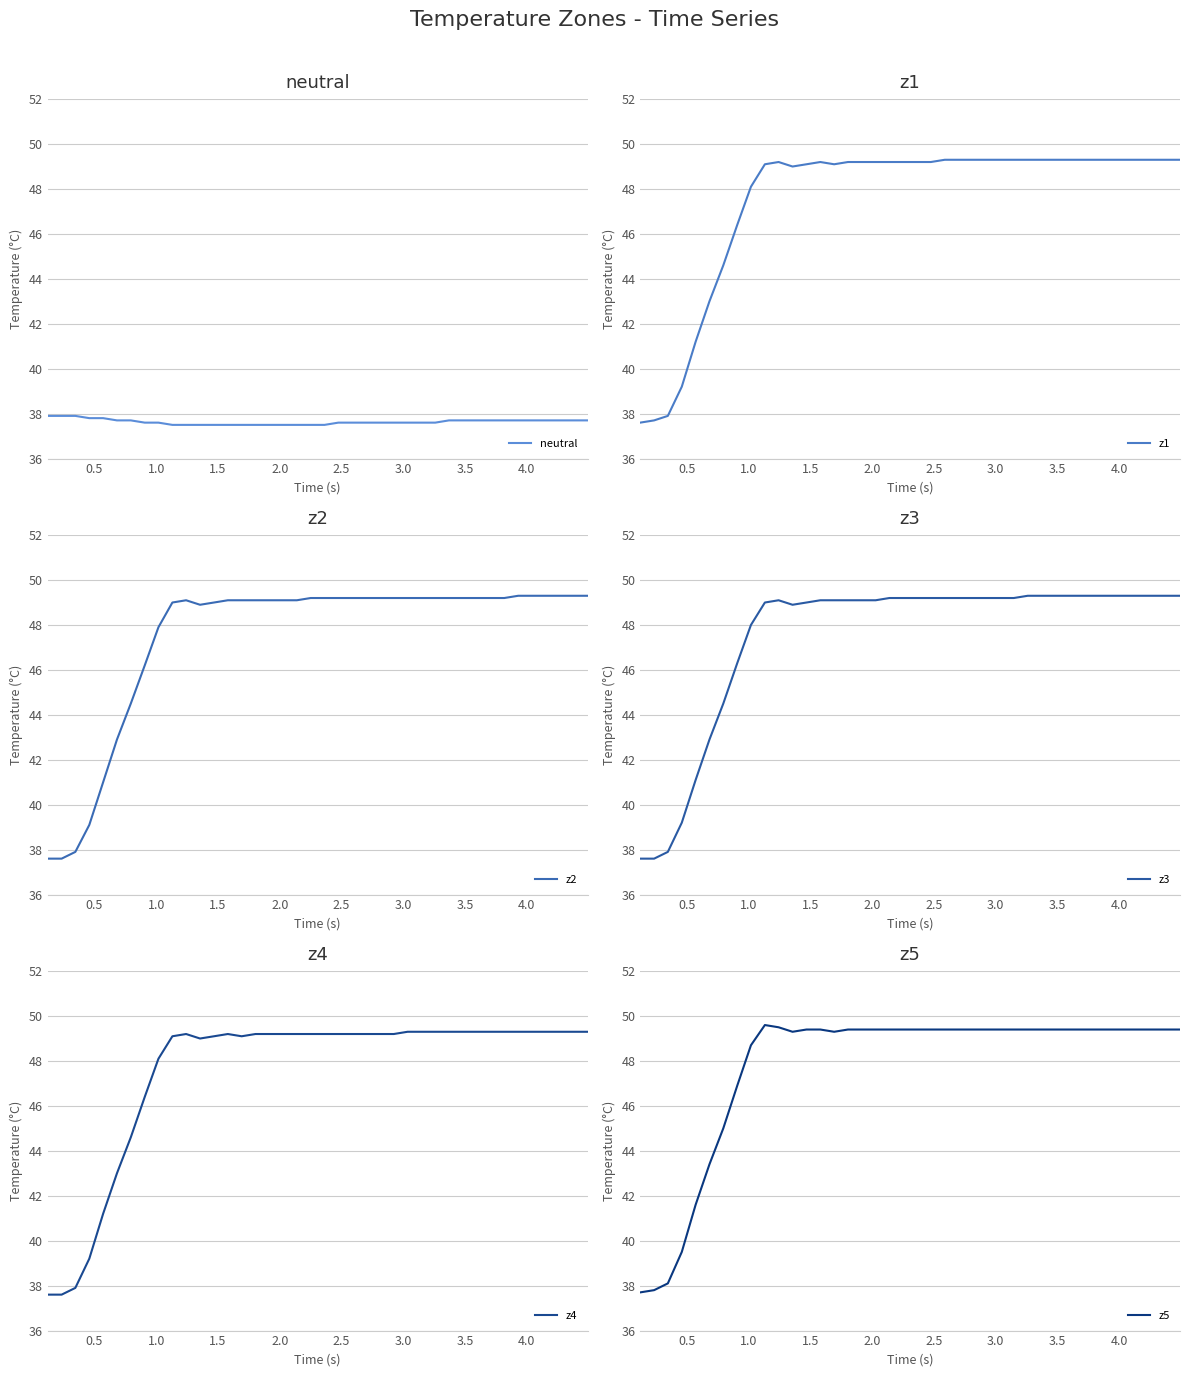

Reading left to right, extract all data points from this chart.

neutral: 37.9	37.9	37.9	37.8	37.8	37.7	37.7	37.6	37.6	37.5	37.5	37.5	37.5	37.5	37.5	37.5	37.5	37.5	37.5	37.5	37.5	37.6	37.6	37.6	37.6	37.6	37.6	37.6	37.6	37.7	37.7	37.7	37.7	37.7	37.7	37.7	37.7	37.7	37.7	37.7
z1: 37.6	37.7	37.9	39.2	41.2	43.0	44.6	46.4	48.1	49.1	49.2	49.0	49.1	49.2	49.1	49.2	49.2	49.2	49.2	49.2	49.2	49.2	49.3	49.3	49.3	49.3	49.3	49.3	49.3	49.3	49.3	49.3	49.3	49.3	49.3	49.3	49.3	49.3	49.3	49.3
z2: 37.6	37.6	37.9	39.1	41.0	42.9	44.5	46.2	47.9	49.0	49.1	48.9	49.0	49.1	49.1	49.1	49.1	49.1	49.1	49.2	49.2	49.2	49.2	49.2	49.2	49.2	49.2	49.2	49.2	49.2	49.2	49.2	49.2	49.2	49.3	49.3	49.3	49.3	49.3	49.3
z3: 37.6	37.6	37.9	39.2	41.1	42.9	44.5	46.3	48.0	49.0	49.1	48.9	49.0	49.1	49.1	49.1	49.1	49.1	49.2	49.2	49.2	49.2	49.2	49.2	49.2	49.2	49.2	49.2	49.3	49.3	49.3	49.3	49.3	49.3	49.3	49.3	49.3	49.3	49.3	49.3
z4: 37.6	37.6	37.9	39.2	41.2	43.0	44.6	46.4	48.1	49.1	49.2	49.0	49.1	49.2	49.1	49.2	49.2	49.2	49.2	49.2	49.2	49.2	49.2	49.2	49.2	49.2	49.3	49.3	49.3	49.3	49.3	49.3	49.3	49.3	49.3	49.3	49.3	49.3	49.3	49.3
z5: 37.7	37.8	38.1	39.5	41.6	43.4	45.0	46.9	48.7	49.6	49.5	49.3	49.4	49.4	49.3	49.4	49.4	49.4	49.4	49.4	49.4	49.4	49.4	49.4	49.4	49.4	49.4	49.4	49.4	49.4	49.4	49.4	49.4	49.4	49.4	49.4	49.4	49.4	49.4	49.4